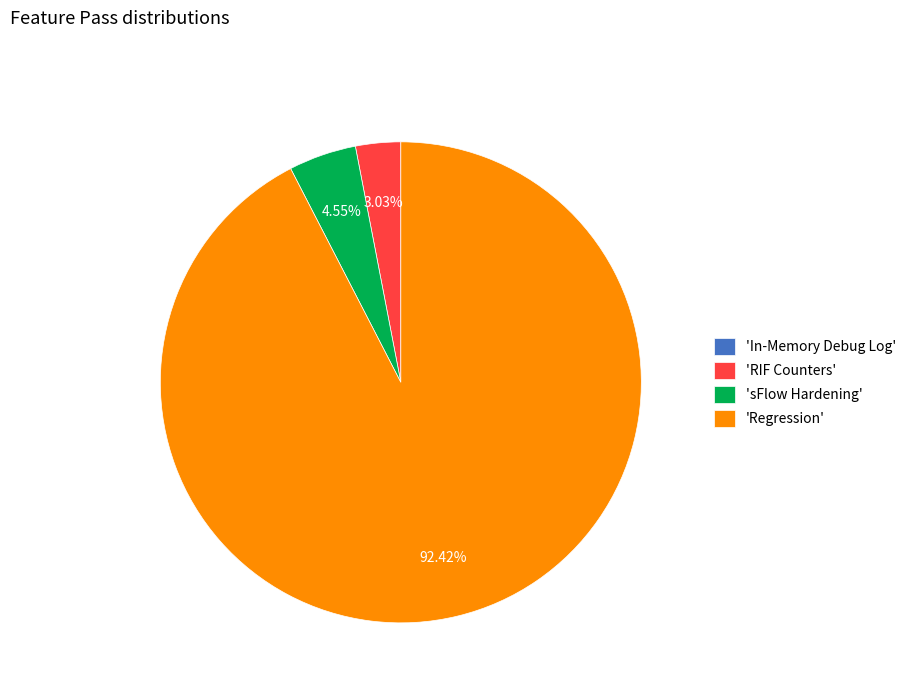

Is the sum of 'Regression' and 'sFlow Hardening' greater than half?

Yes